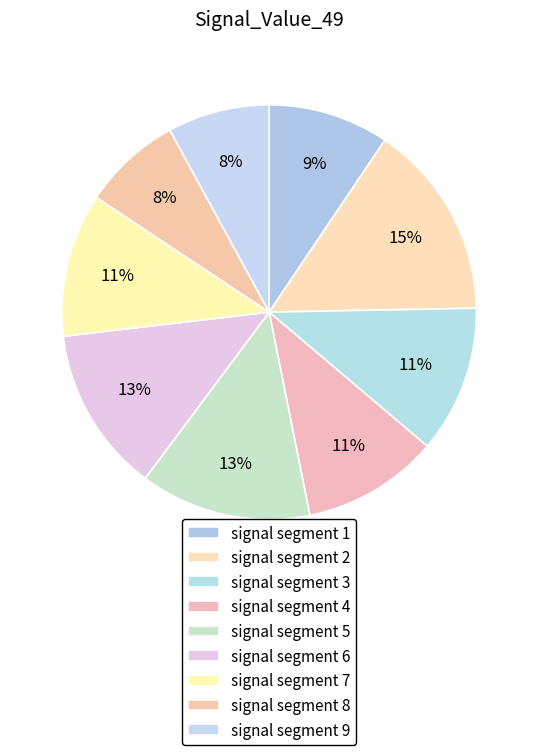

To the nearest percent, what is the combined percentage of signal segment 1 and signal segment 7?

21%